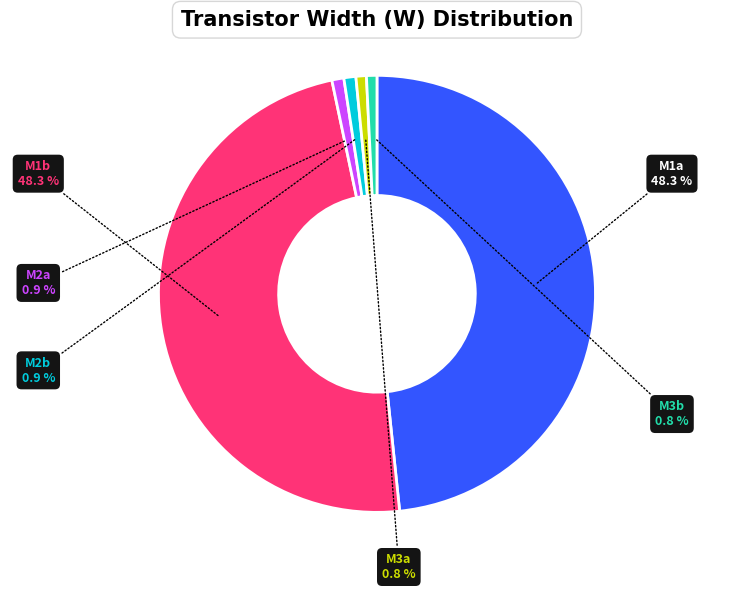

How many slices are in this pie chart?

6